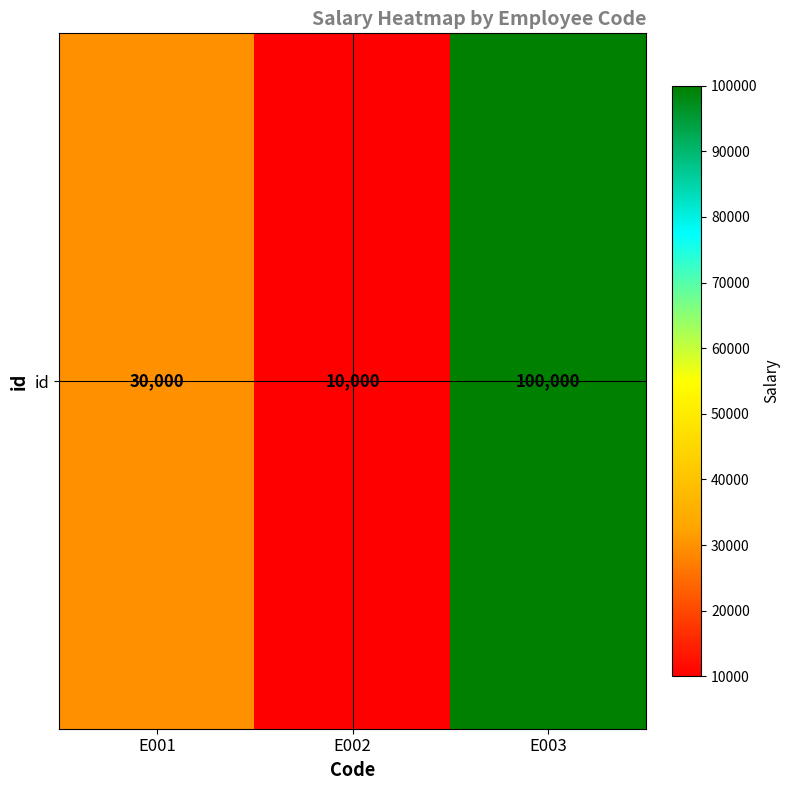

What is the average value?

46667